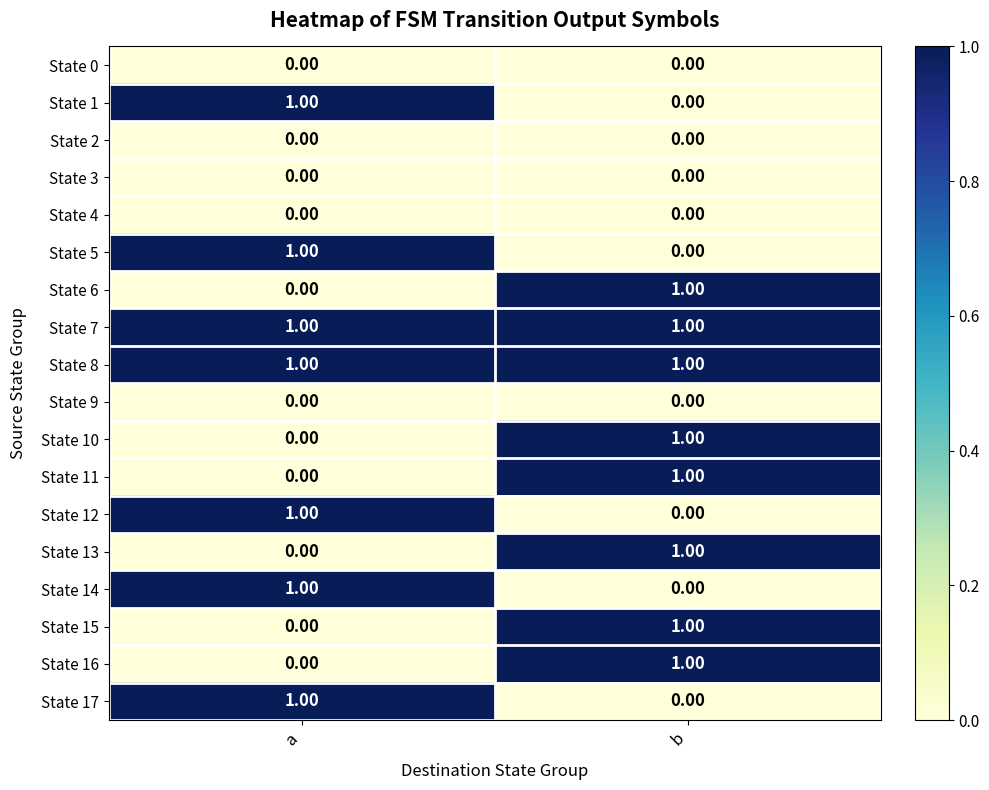

List the labels in order of State 12 value, largest first.

a, b